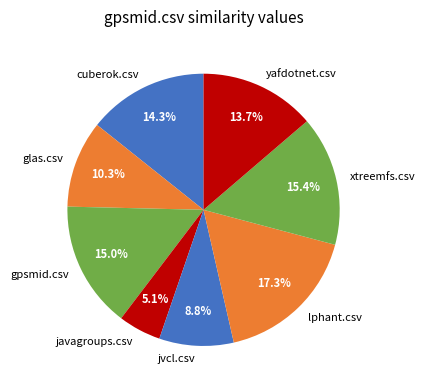

Is there any slice that represents more than half of the pie?

No